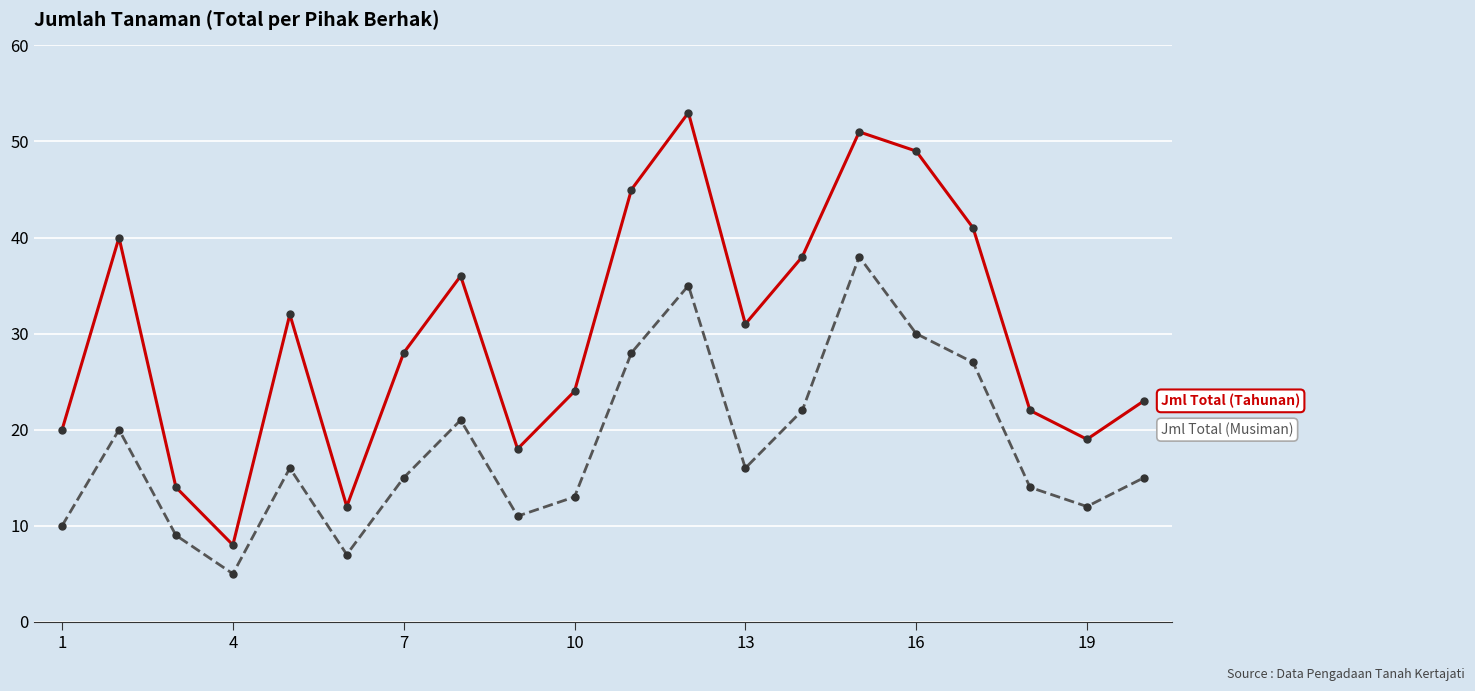

Reading left to right, list all the values displayed in this chart.

Jml Total (Tahunan): 20	40	14	8	32	12	28	36	18	24	45	53	31	38	51	49	41	22	19	23
Jml Total (Musiman): 10	20	9	5	16	7	15	21	11	13	28	35	16	22	38	30	27	14	12	15